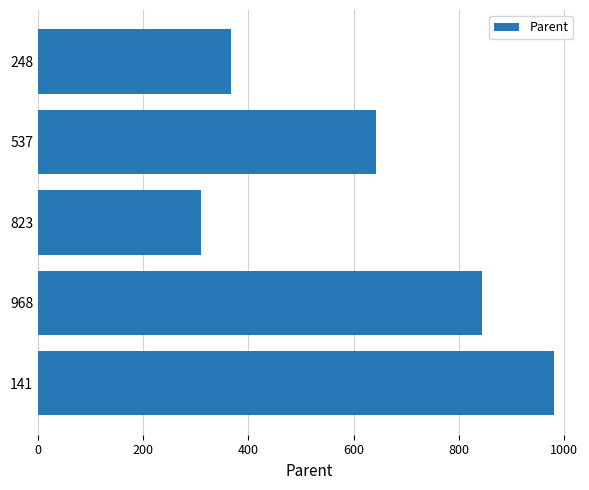

Reading bottom to top, transcribe all the data shown in this chart.

981	845	309	642	367